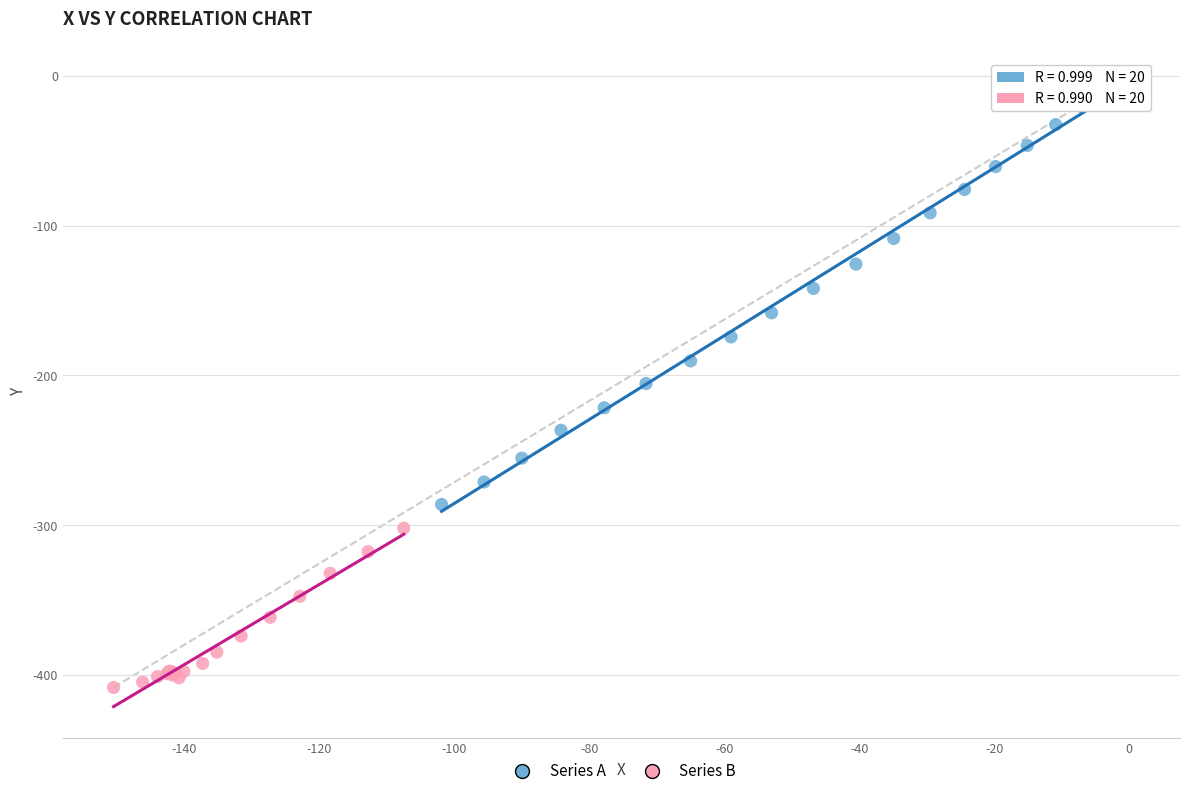

Which series has the widest spread of Y values?

Series A